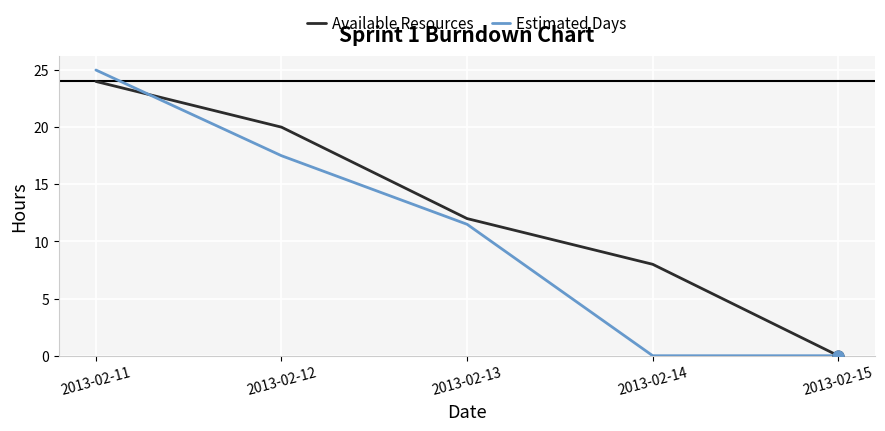

What are all the series names shown in the legend?

Available Resources, Estimated Days